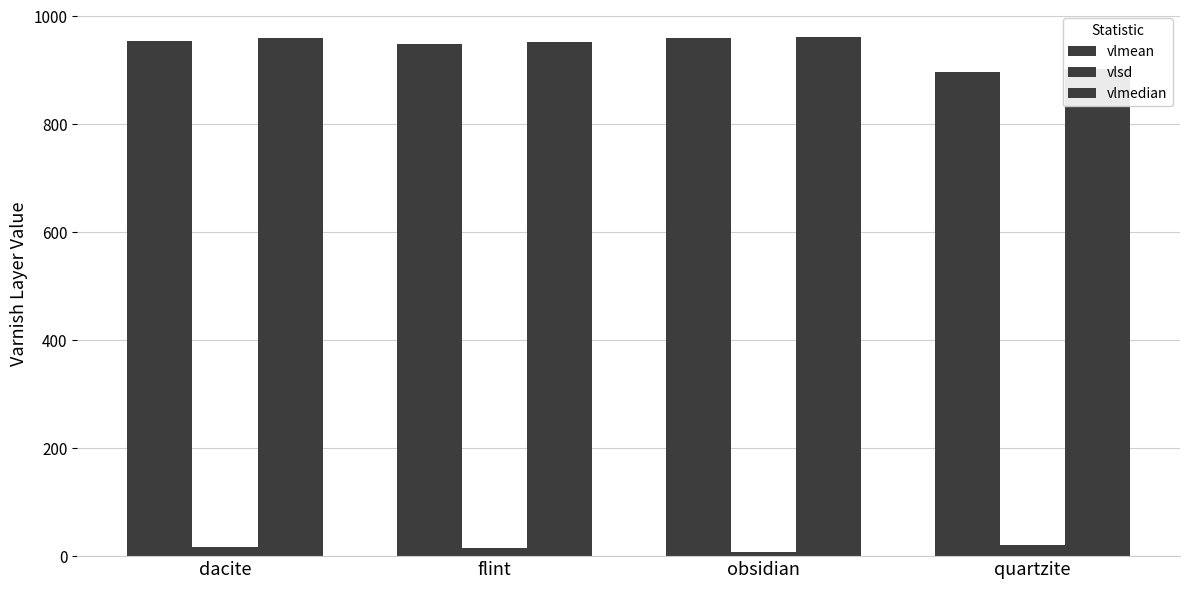

What is the sum of the vlmean values at quartzite and obsidian?

1855.9